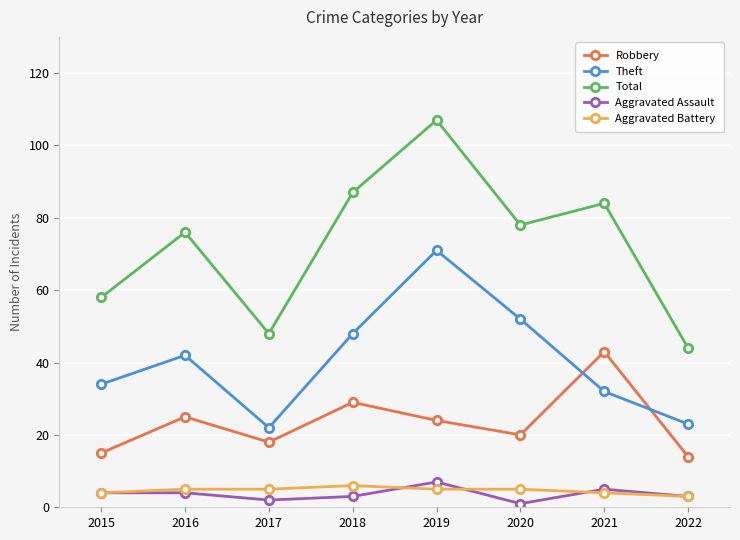

The value of Theft at 2020 is 35. True or false?

False